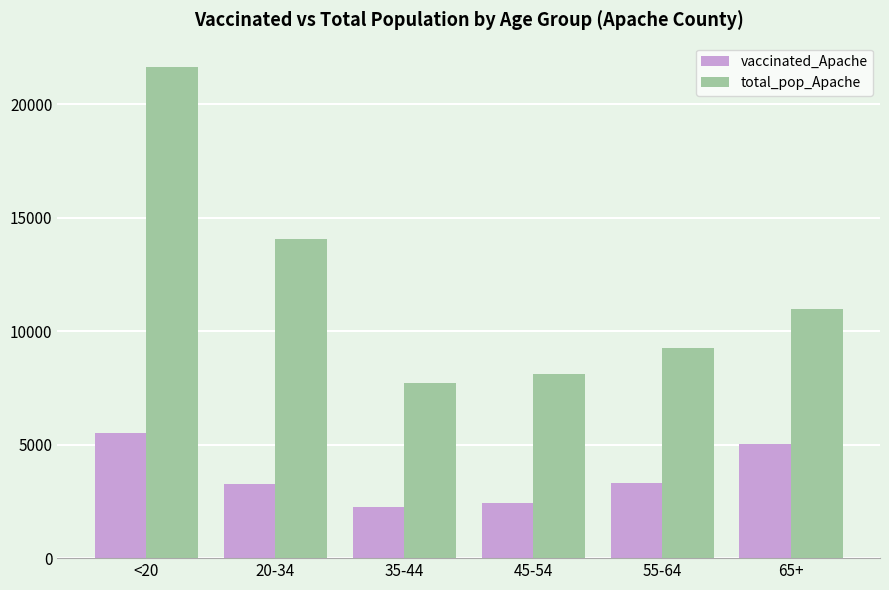

The total_pop_Apache series shows 10984 at 65+. True or false?

True